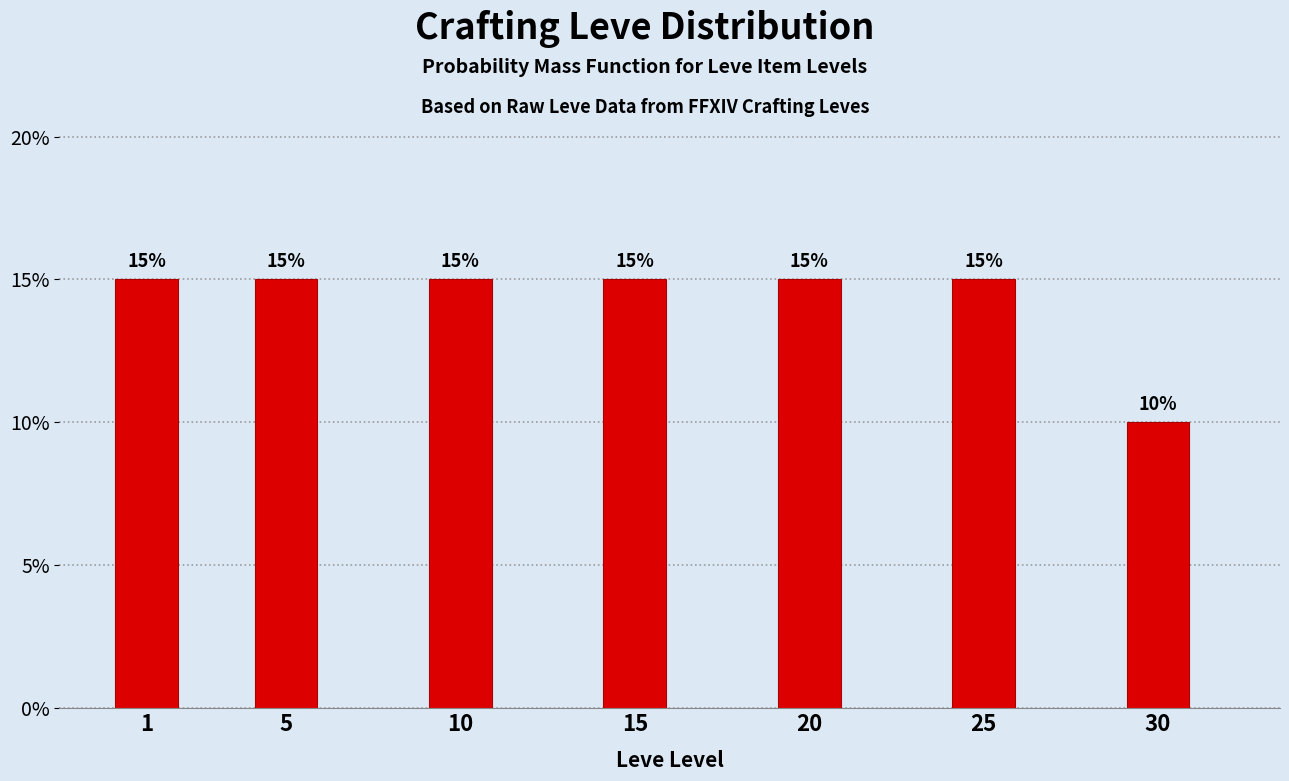

Reading right to left, list all the values displayed in this chart.

10	15	15	15	15	15	15